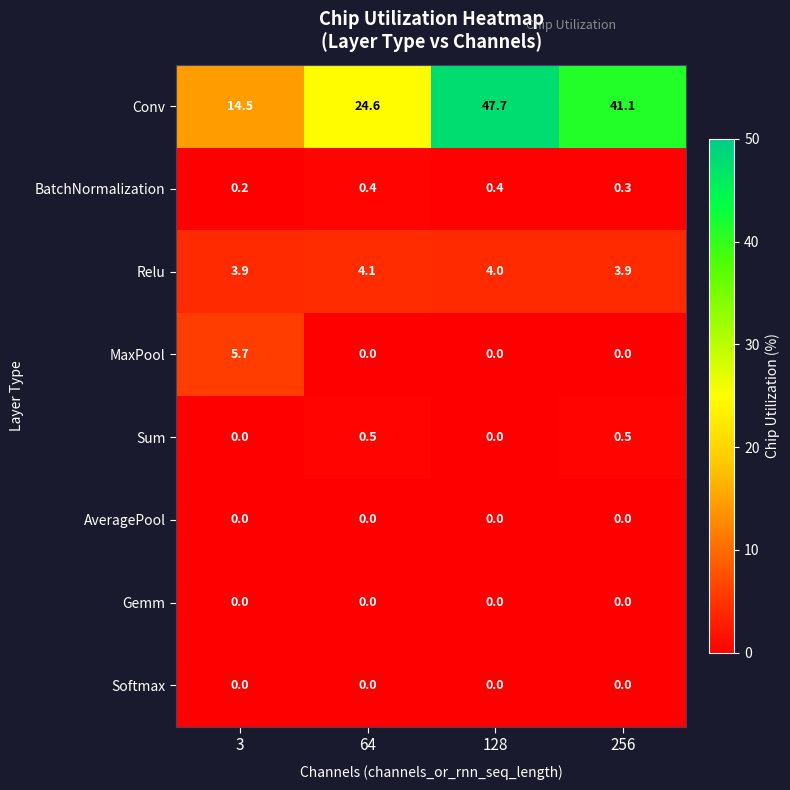

How many MaxPool values are between 0 and 5?

3